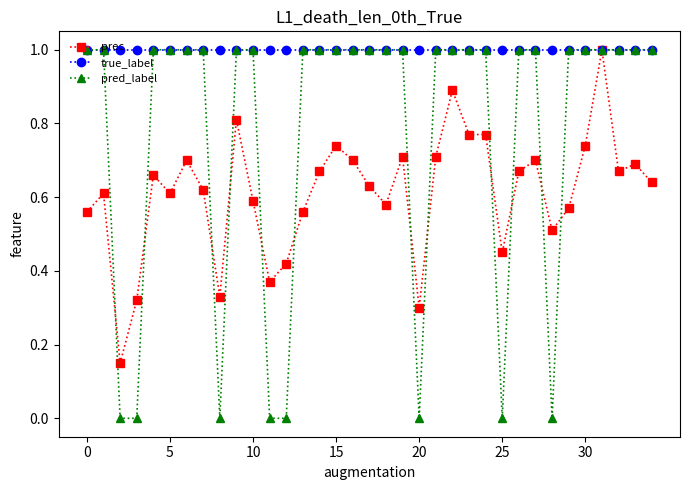

What is the minimum value for true_label?

1.0